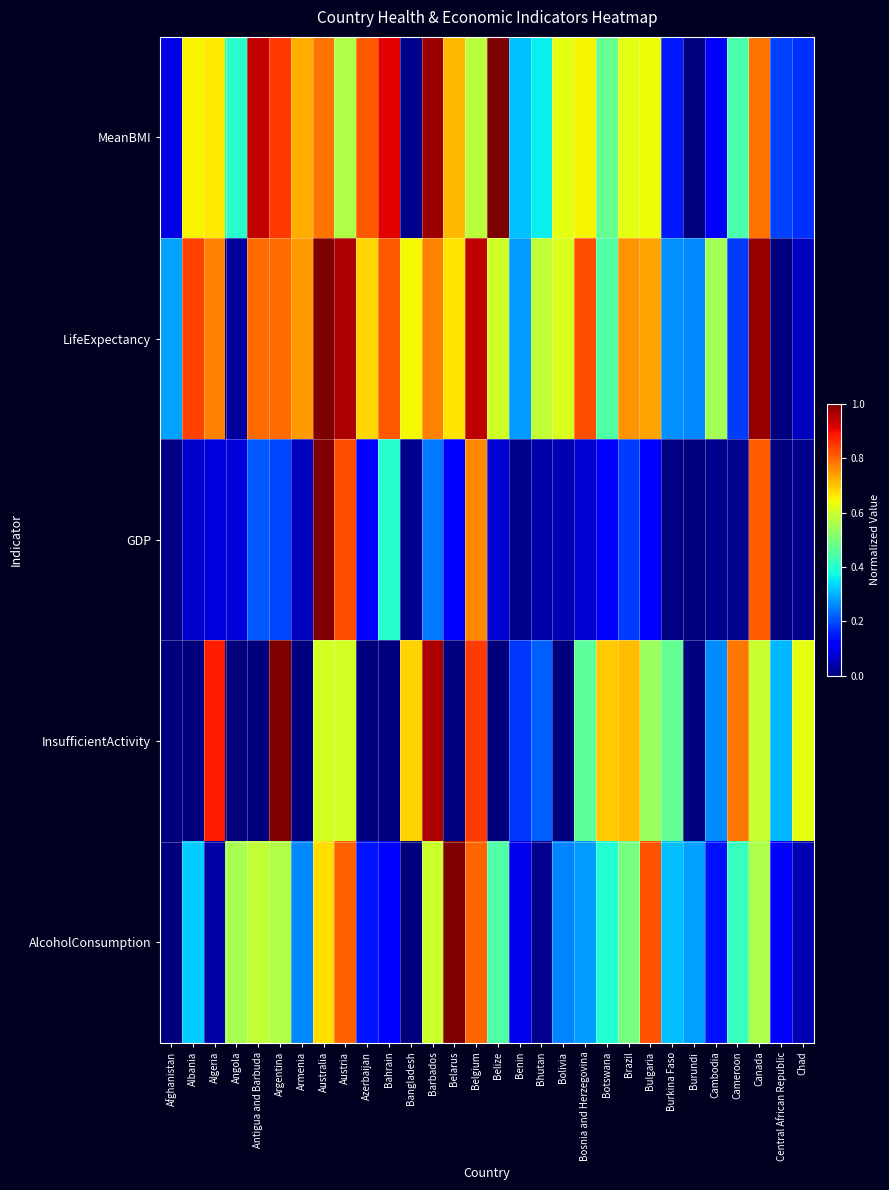

Rank the series at Afghanistan from lowest to highest value.

InsufficientActivity, AlcoholConsumption, GDP, MeanBMI, LifeExpectancy